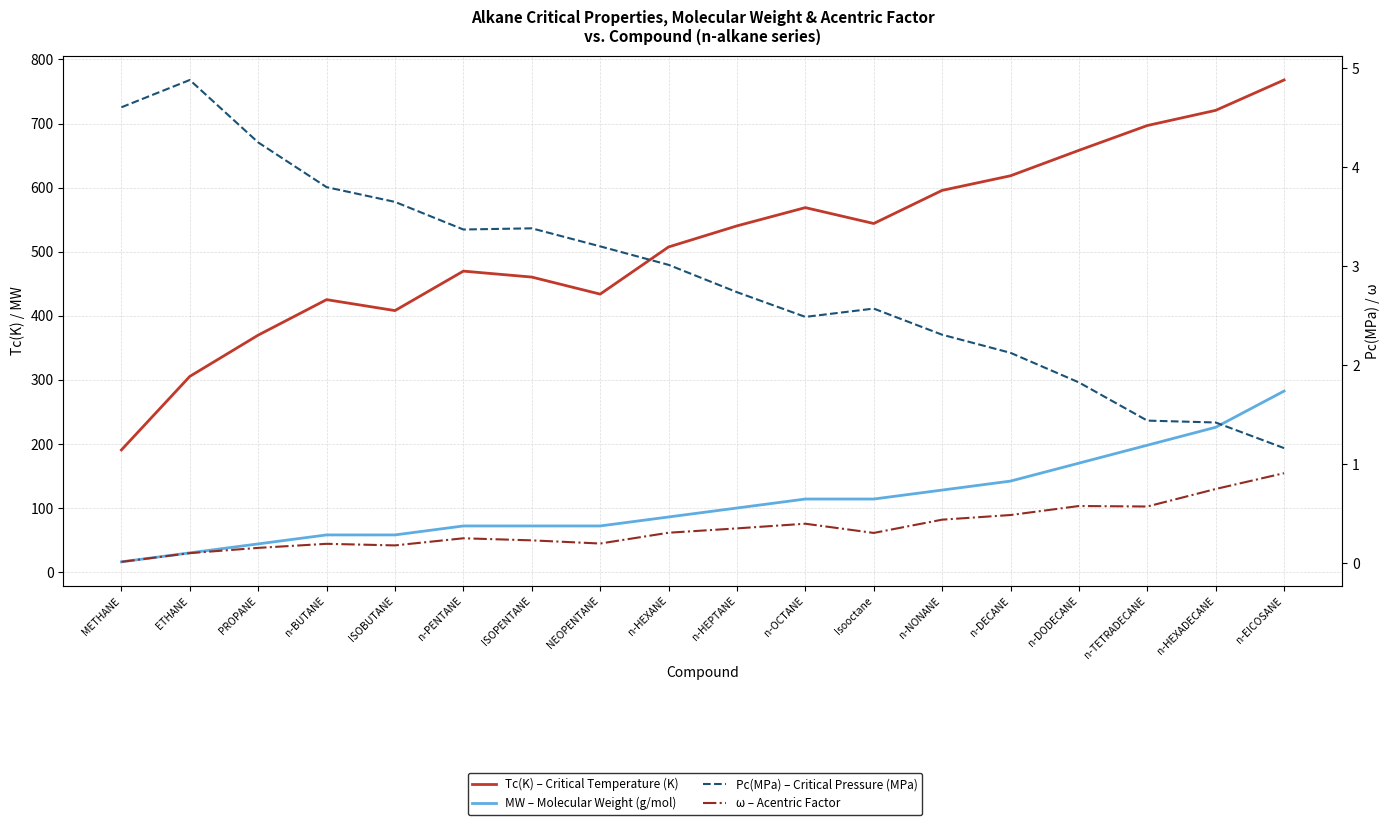

Reading left to right, what are all the values shown in this chart?

Tc(K) – Critical Temperature (K): 190.6	305.4	369.8	425.2	408.1	469.7	460.4	433.8	507.4	540.3	568.8	544.0	595.7	618.5	658.2	696.9	720.6	768.0
MW – Molecular Weight (g/mol): 16.0	30.0	44.0	58.0	58.0	72.0	72.0	72.0	86.0	100.0	114.0	114.0	128.0	142.0	170.0	198.0	226.0	282.5
Pc(MPa) – Critical Pressure (MPa): 4.6	4.9	4.2	3.8	3.6	3.4	3.4	3.2	3.0	2.7	2.5	2.6	2.3	2.1	1.8	1.4	1.4	1.2
ω – Acentric Factor: 0.0	0.1	0.2	0.2	0.2	0.2	0.2	0.2	0.3	0.3	0.4	0.3	0.4	0.5	0.6	0.6	0.7	0.9